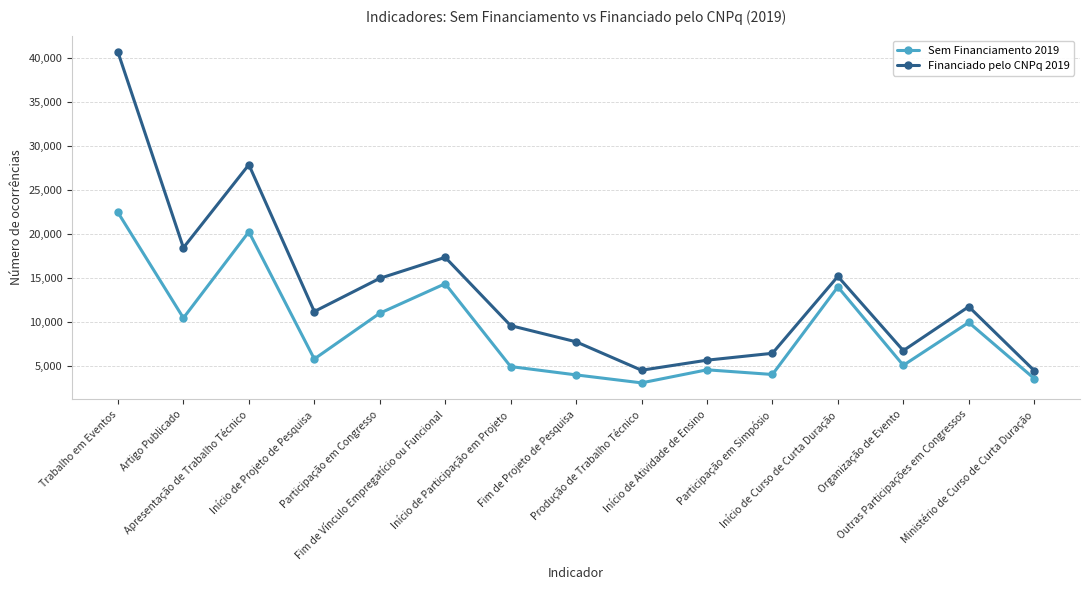

Where is the first local minimum for Sem Financiamento 2019?

Artigo Publicado